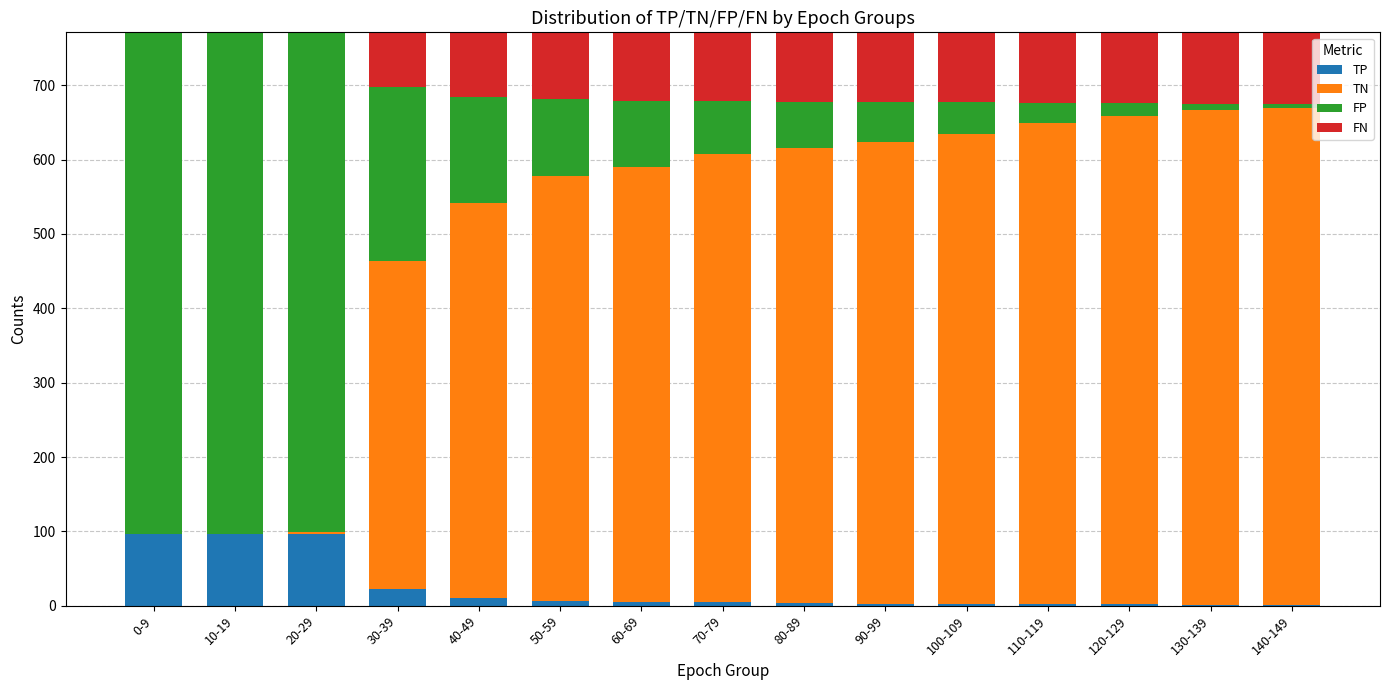

At which label does TP first exceed 5?

0-9